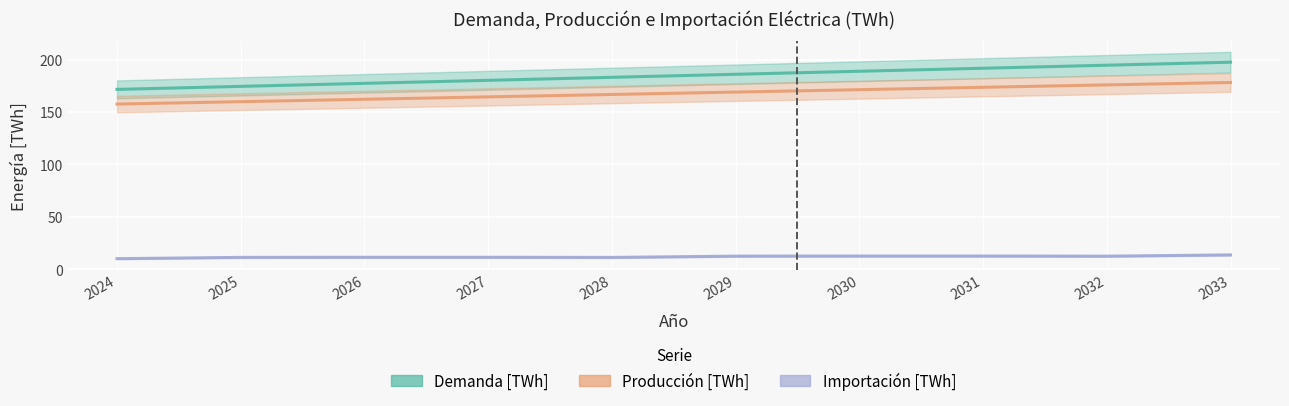

Which series has the largest total across all categories?

Demanda [TWh]